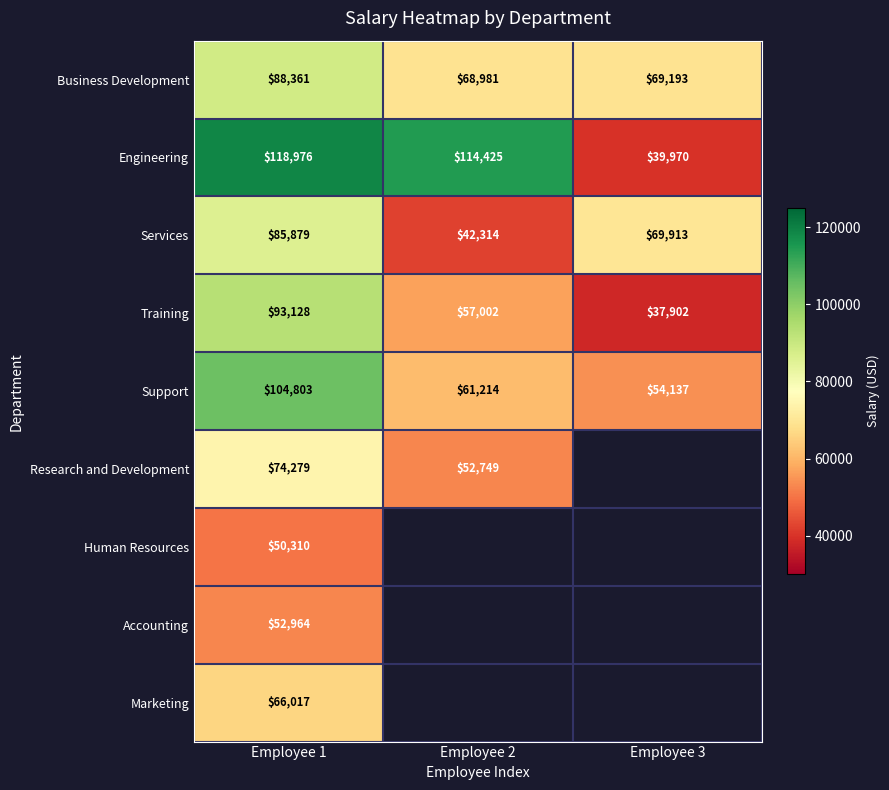

Which category has the highest value in the Support series?

Employee 1